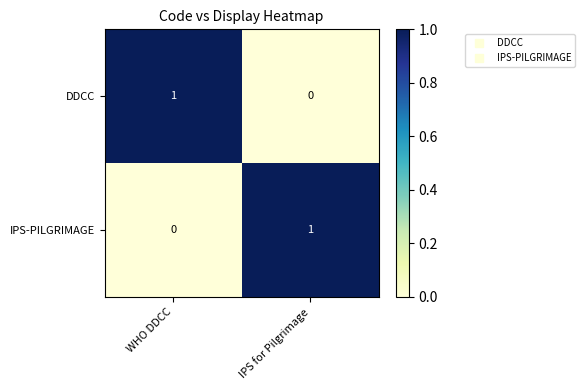

The DDCC series shows 1 at WHO DDCC. True or false?

True